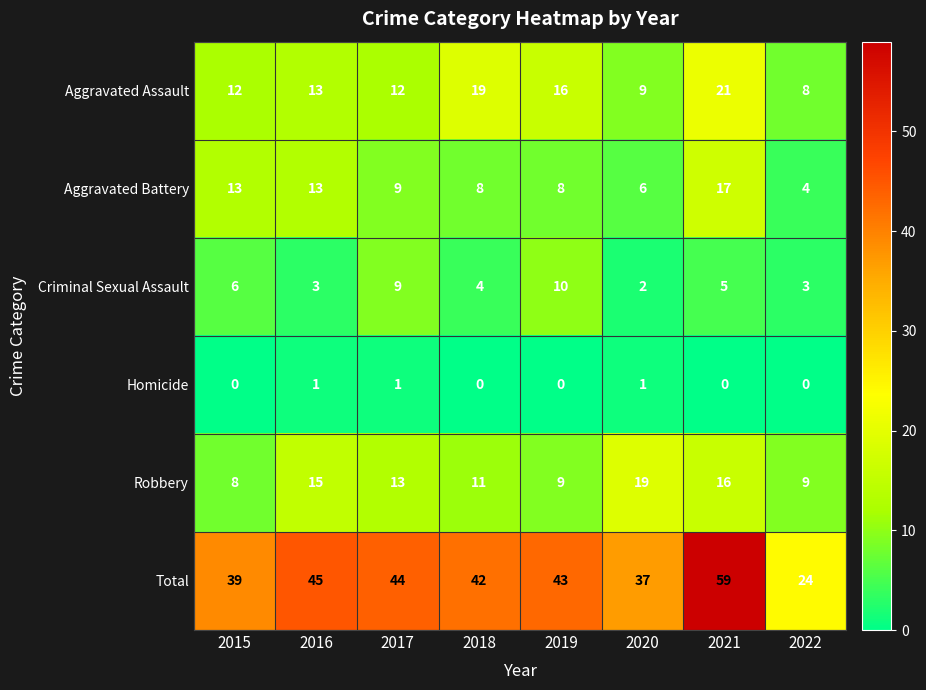

What is the maximum value shown in the chart?

59